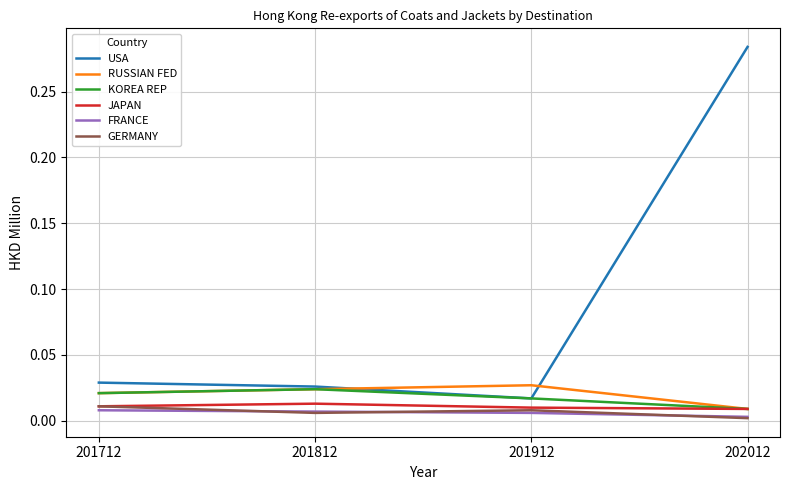

Does the chart have visible grid lines?

Yes